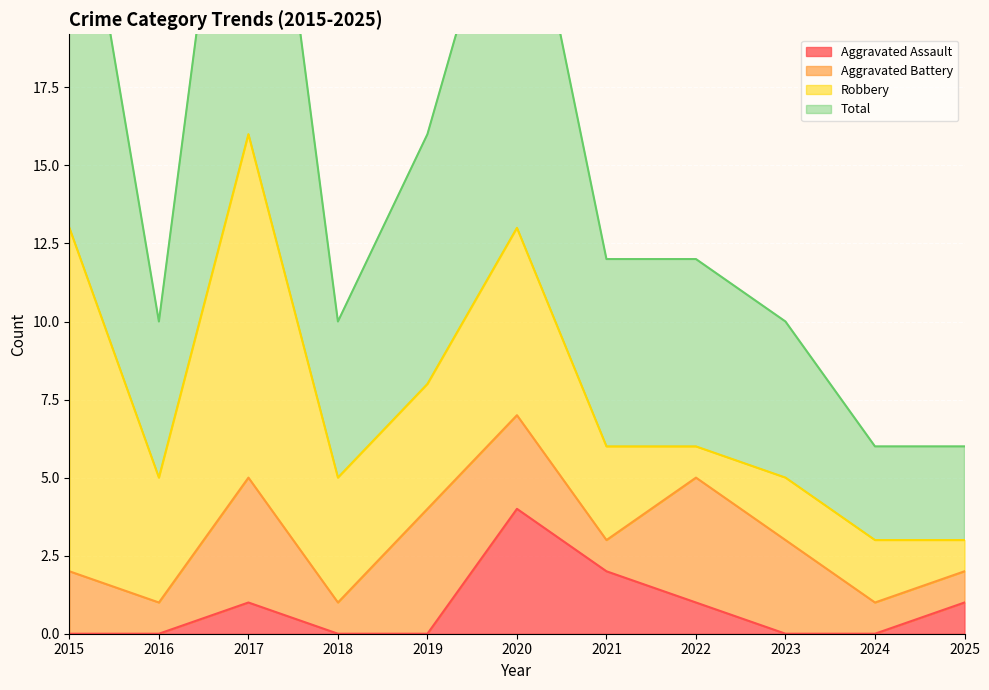

The value of Aggravated Assault at 2020 is 4. True or false?

True